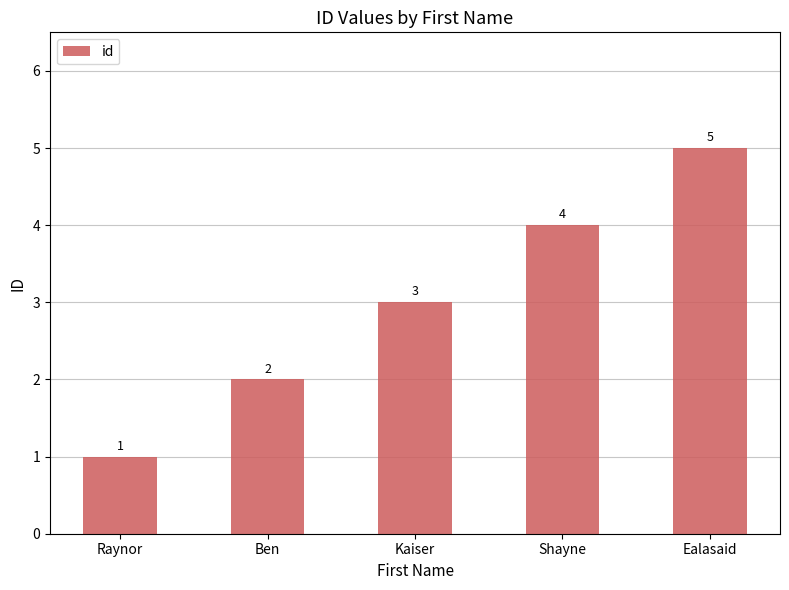

What is the ratio of the value at Kaiser to the value at Raynor?

3.0